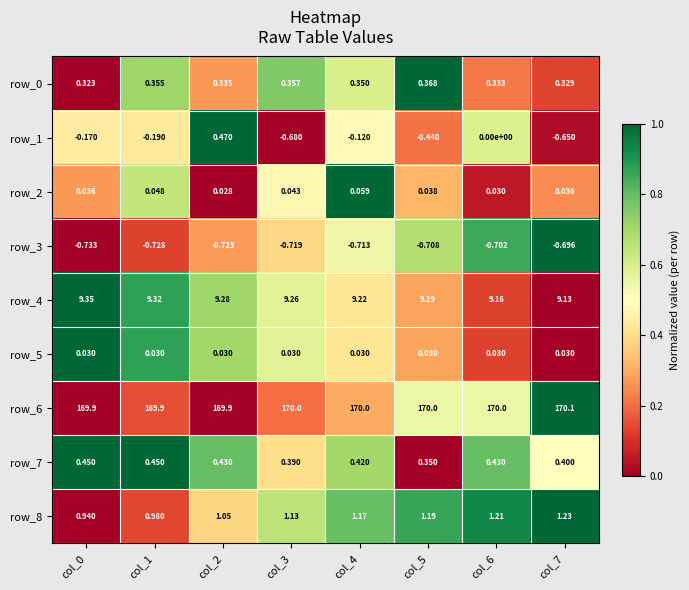

What is the approximate value of row_0 at col_5?

0.4